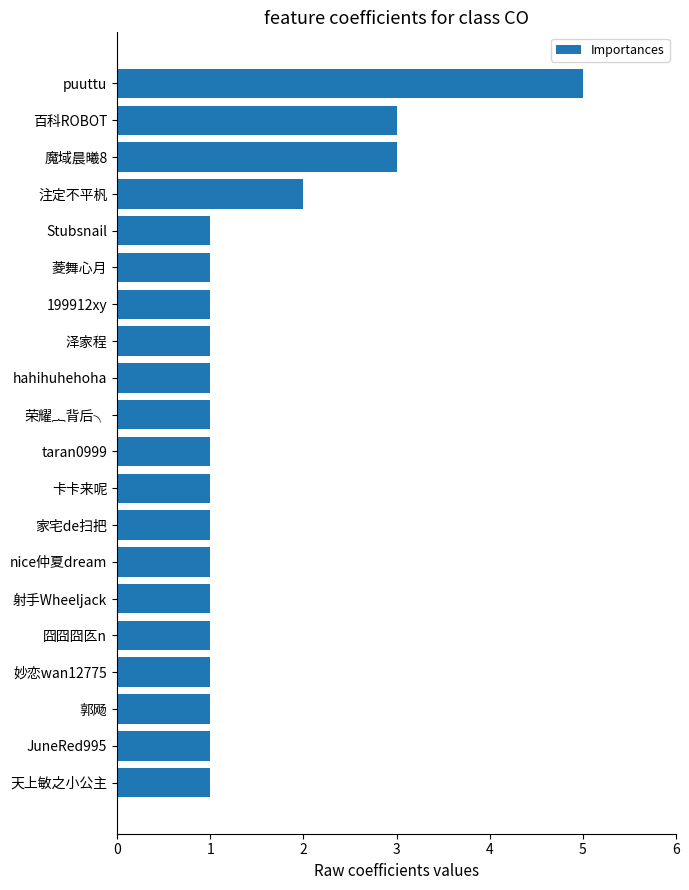

The value at 家宅de扫把 is 1. True or false?

True